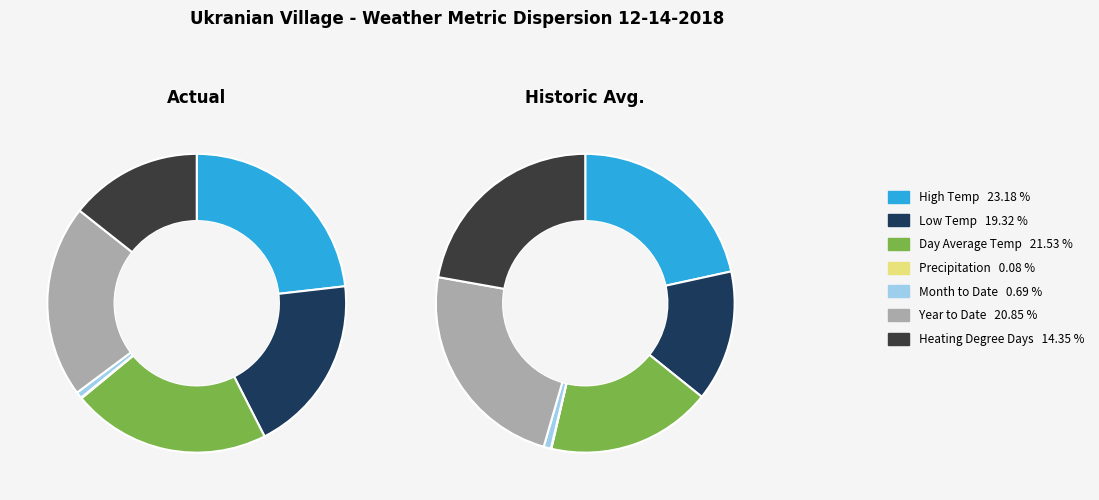

Between High Temp and Year to Date, which is larger?

High Temp